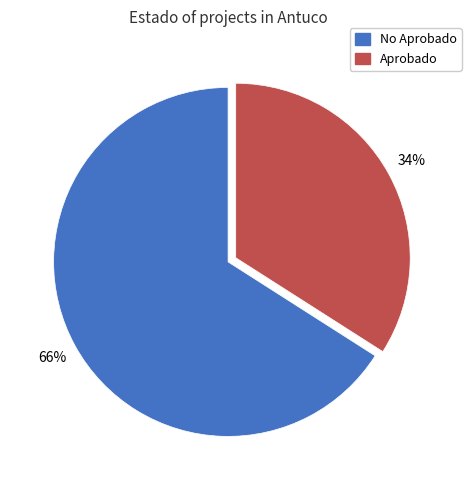

Does any single category account for the majority?

Yes